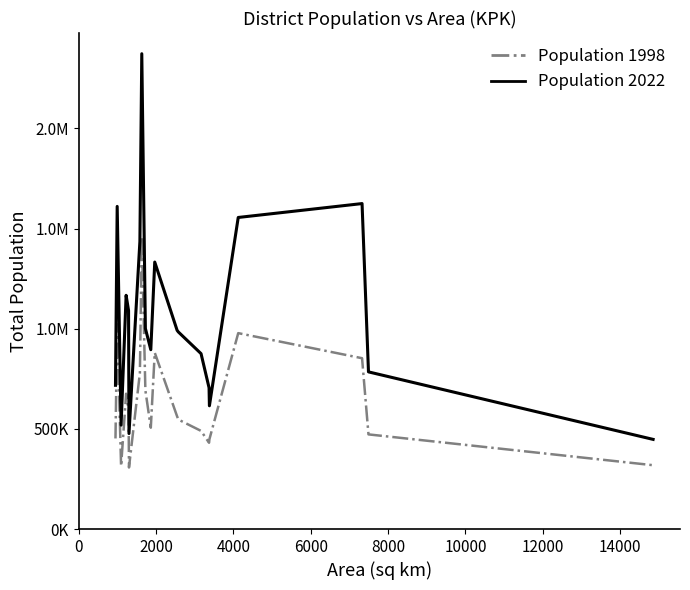

Is this an area chart (filled region under the line)?

No